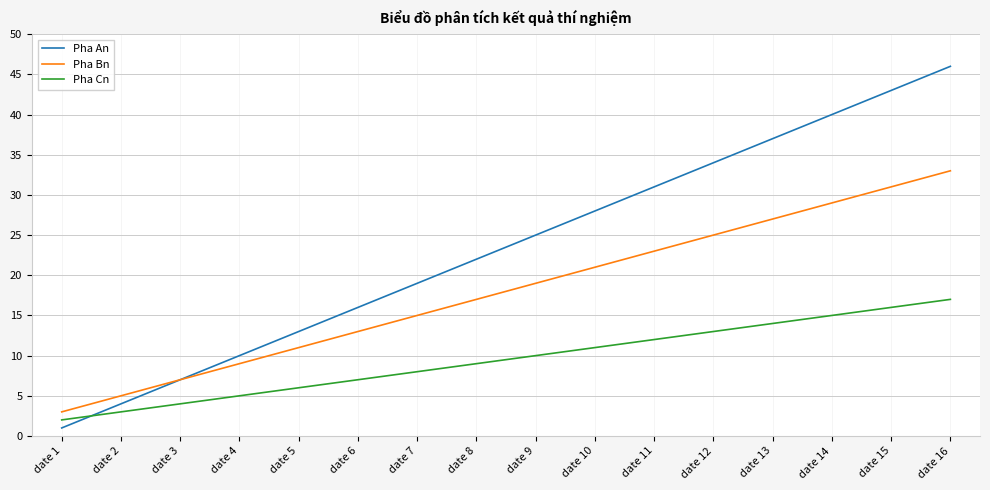

At which label is Pha Bn closest to 18?

date 8